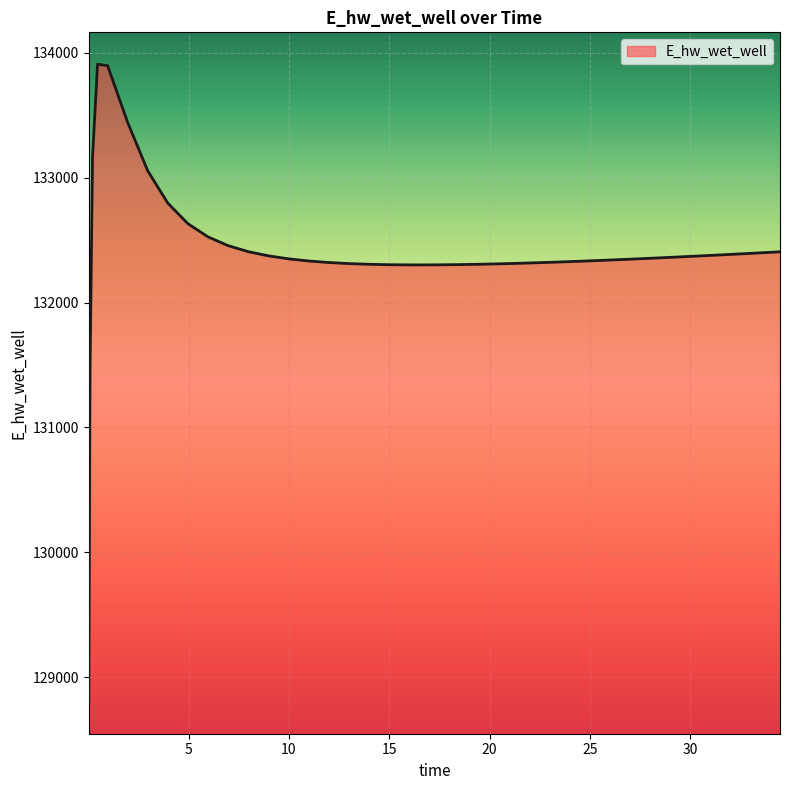

What is the smallest value displayed?

128802.7